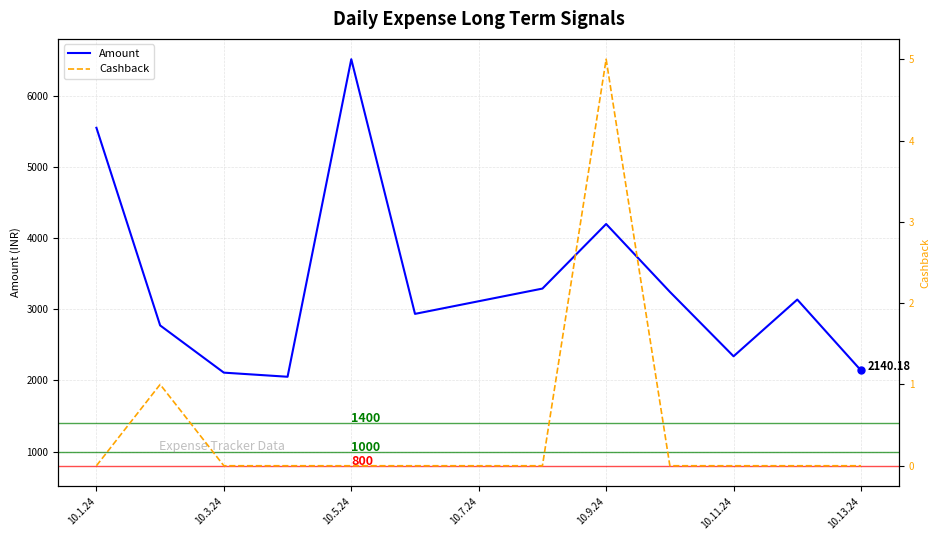

True or false: Cashback has more than 1 interior local peaks.

True